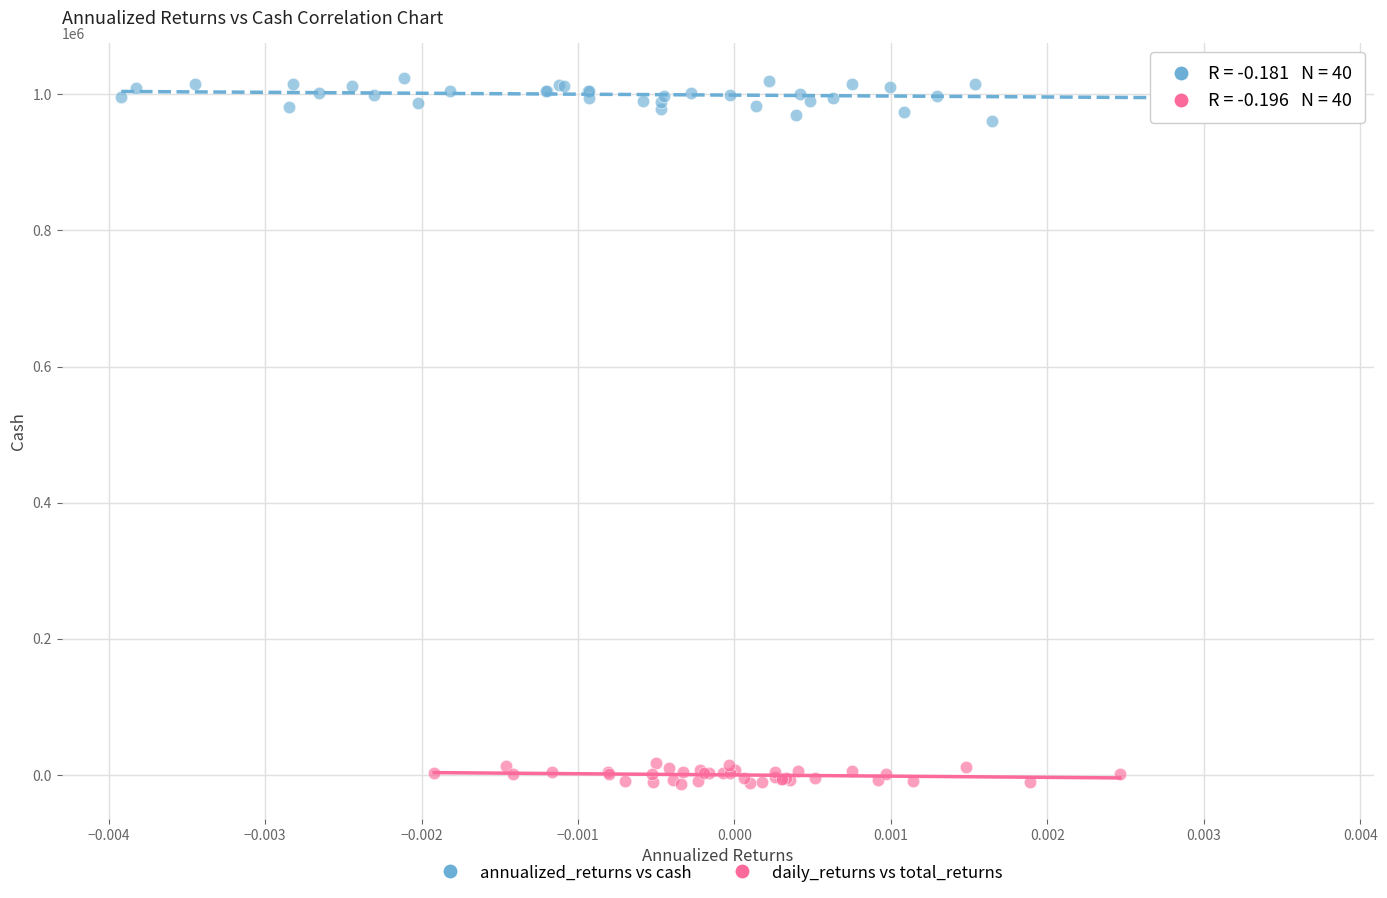

Which series has the largest Y range (max minus min)?

annualized_returns vs cash